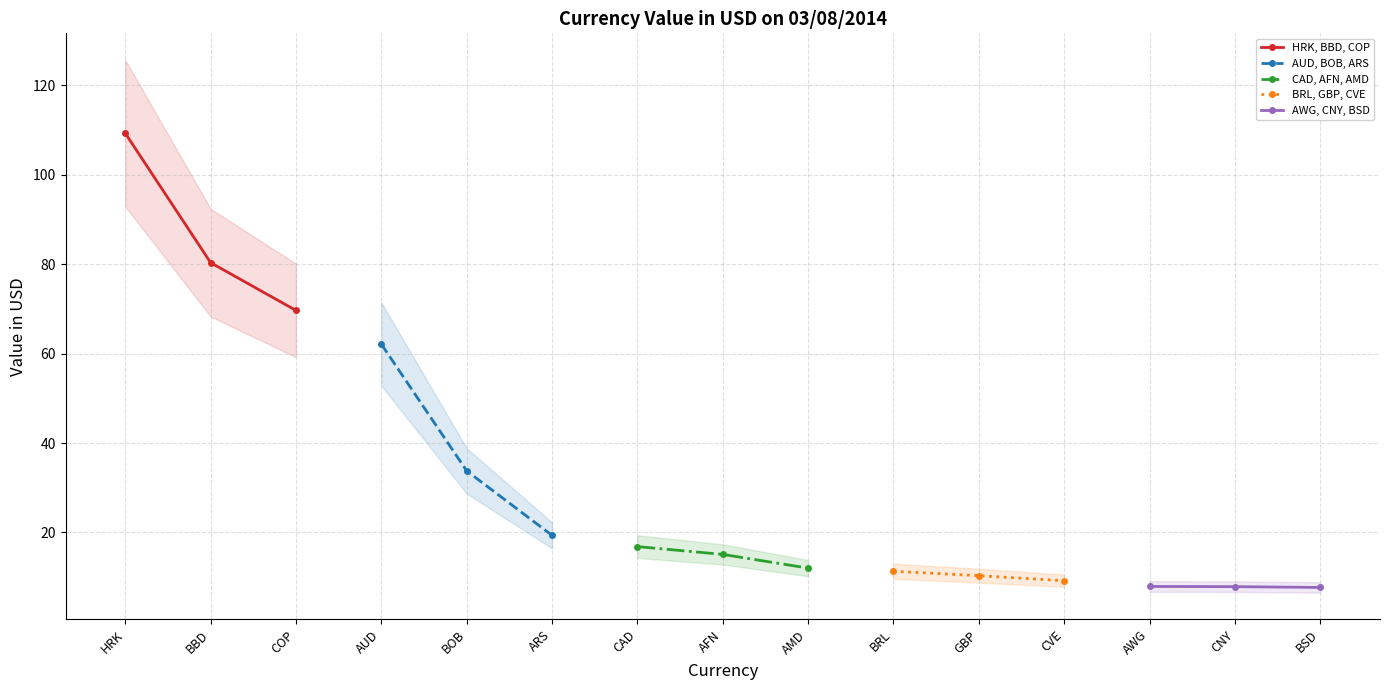

What is the value of the HRK, BBD, COP point at the 3rd from the left?

69.7